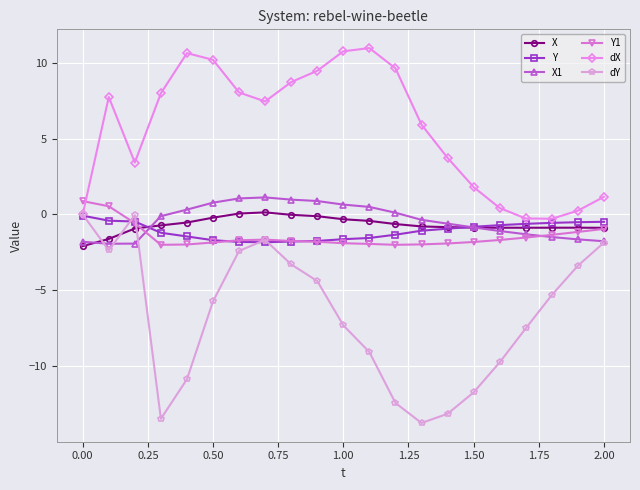

What is the minimum value shown in the chart?

-13.7